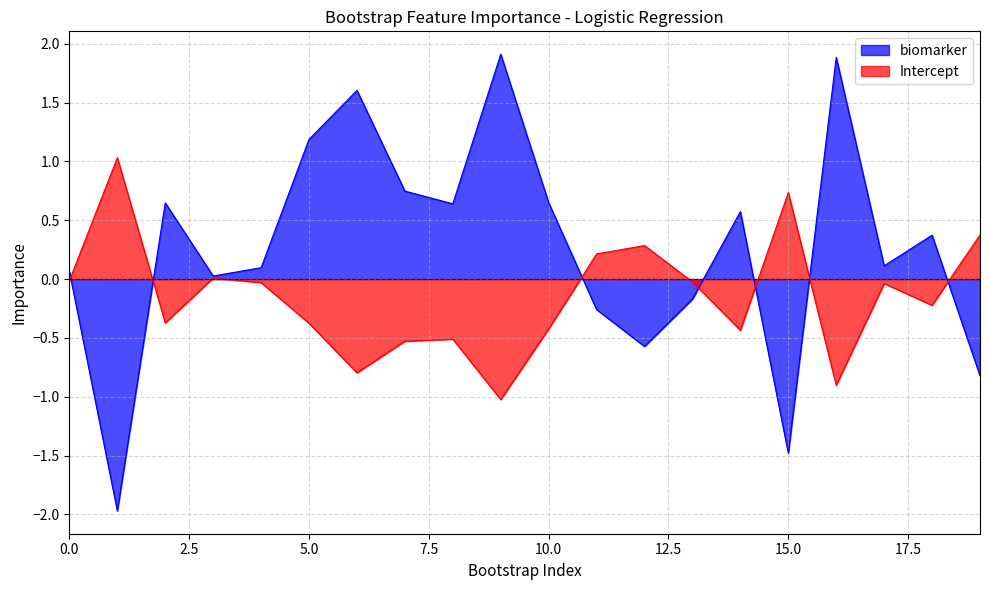

In Intercept, how many points are lower than both neighbors (excluding endpoints)?

6